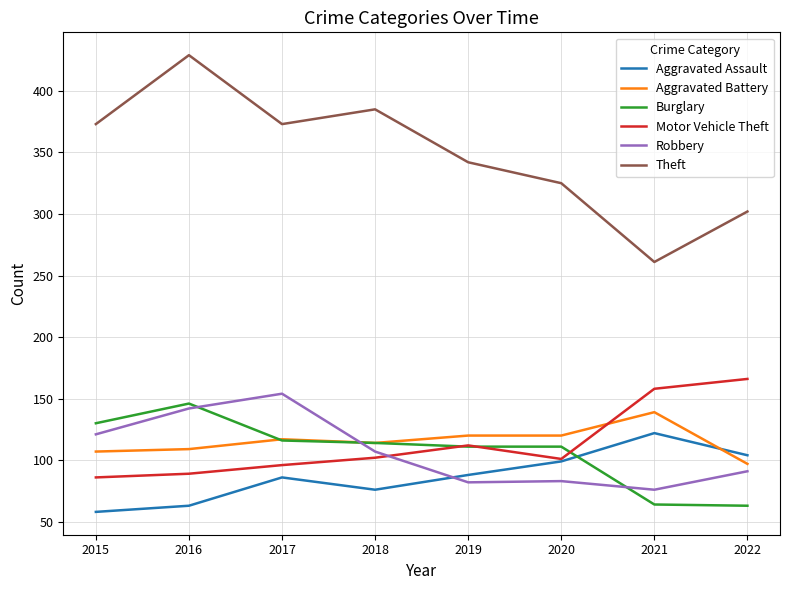

True or false: Theft and Burglary cross at least once.

False